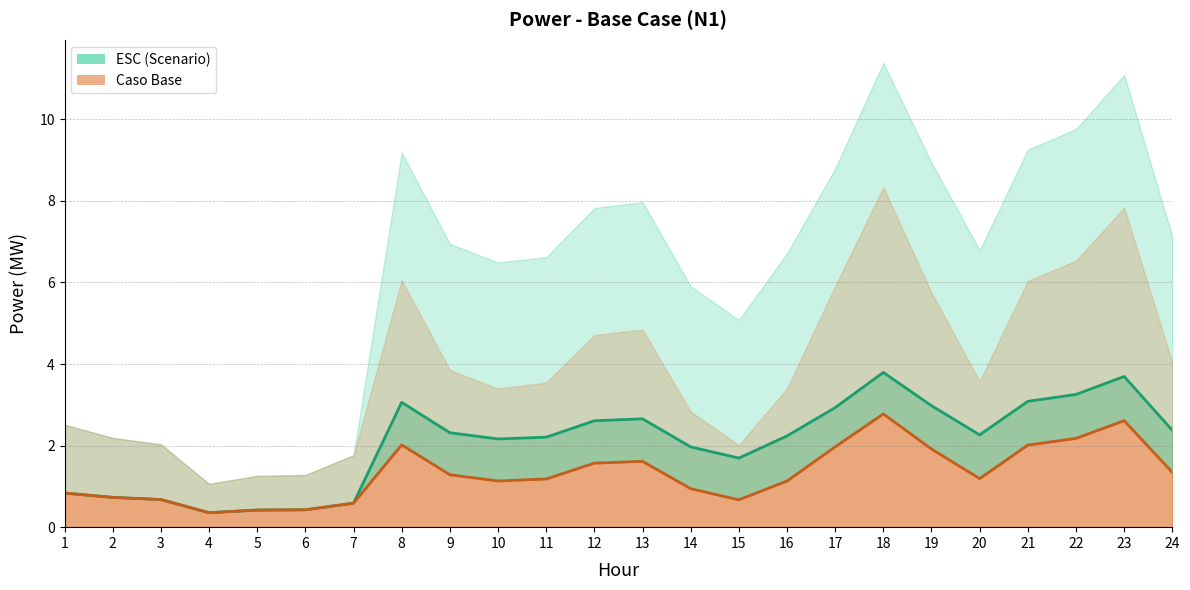

True or false: ESC V1 line and Base V1 line cross at least once.

False